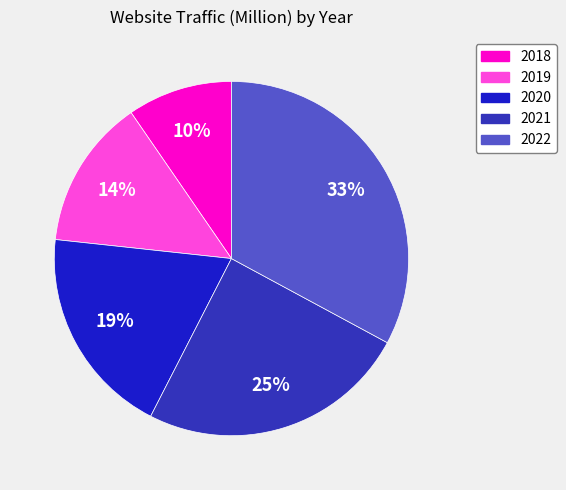

Is there a majority slice in this chart?

No